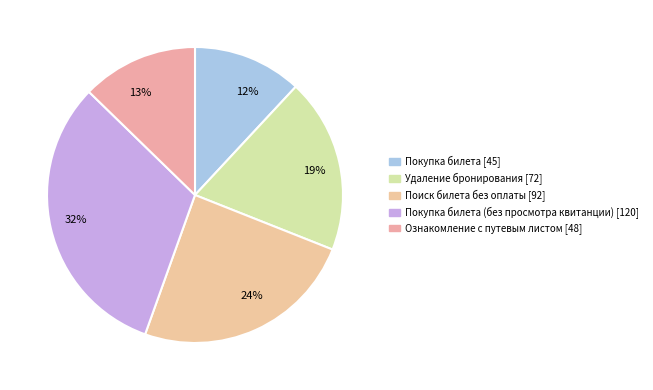

What is the largest slice in the pie chart?

32%